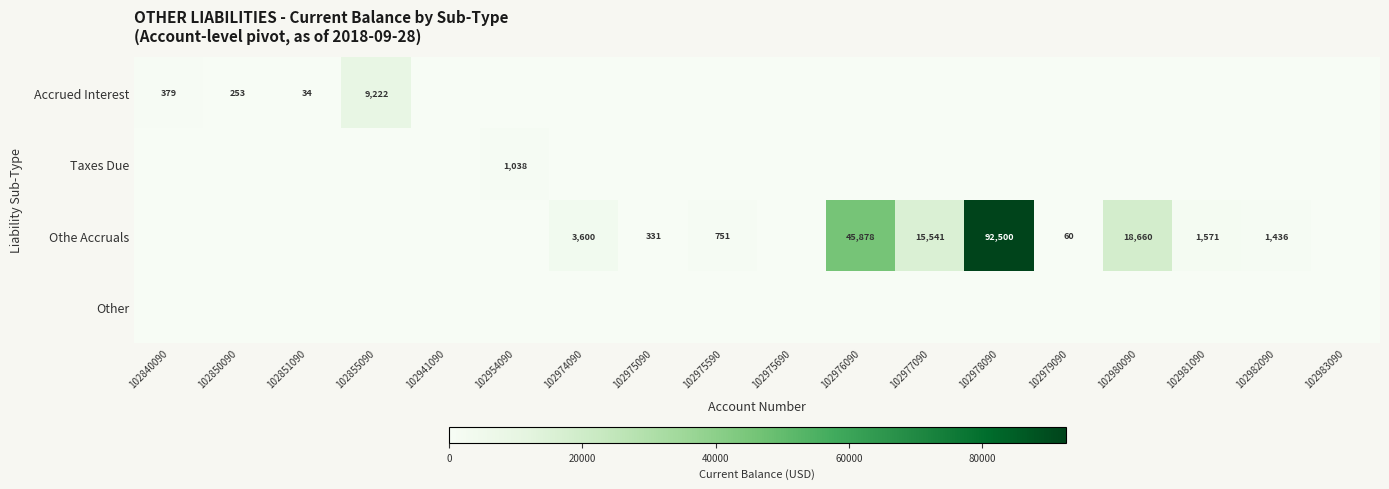

The Accrued Interest series shows 253 at 102850090. True or false?

True